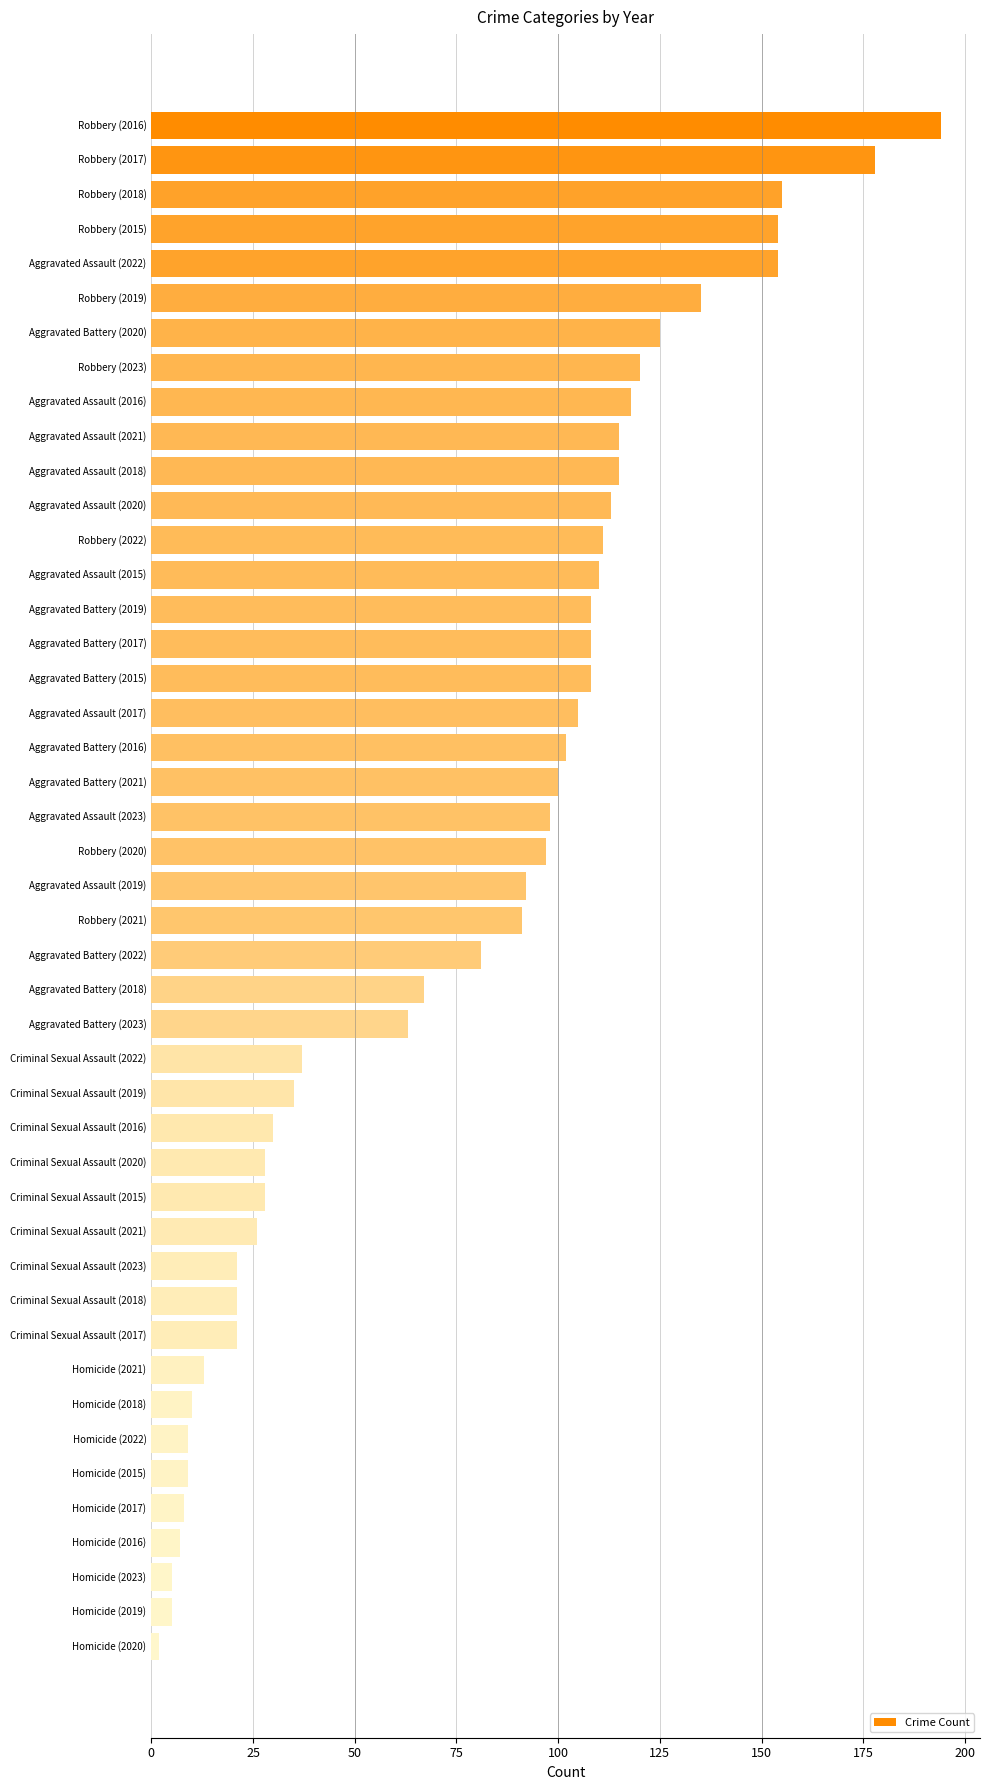

What is the change in value from Aggravated Assault (2015) to Criminal Sexual Assault (2016)?

-80